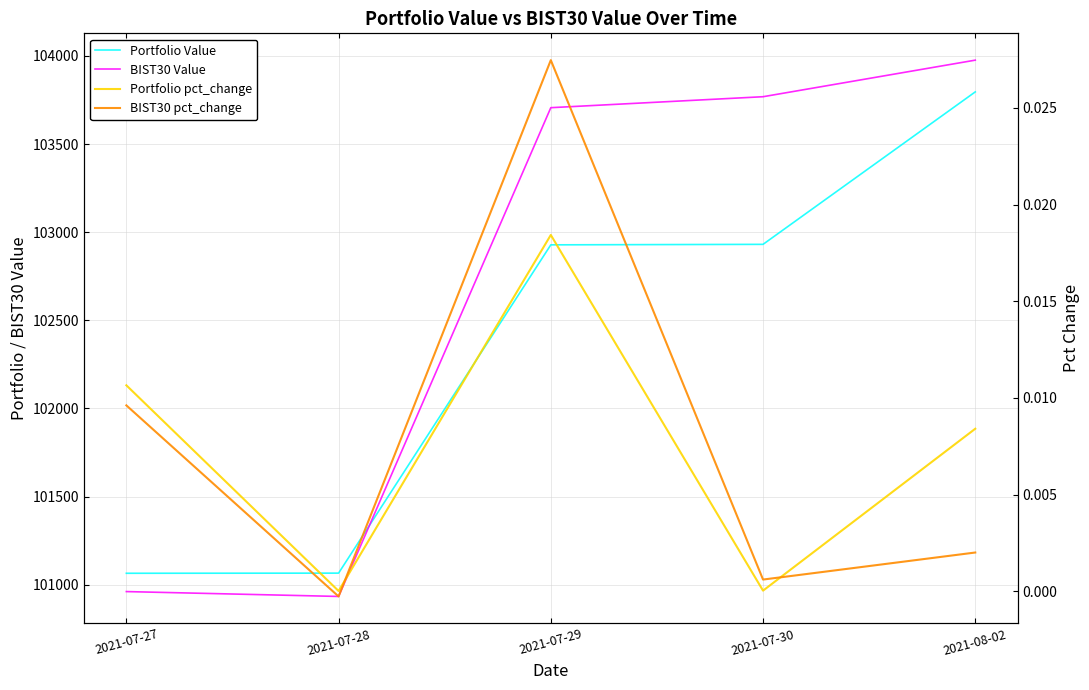

Which label corresponds to the smallest value in the chart?

2021-07-28